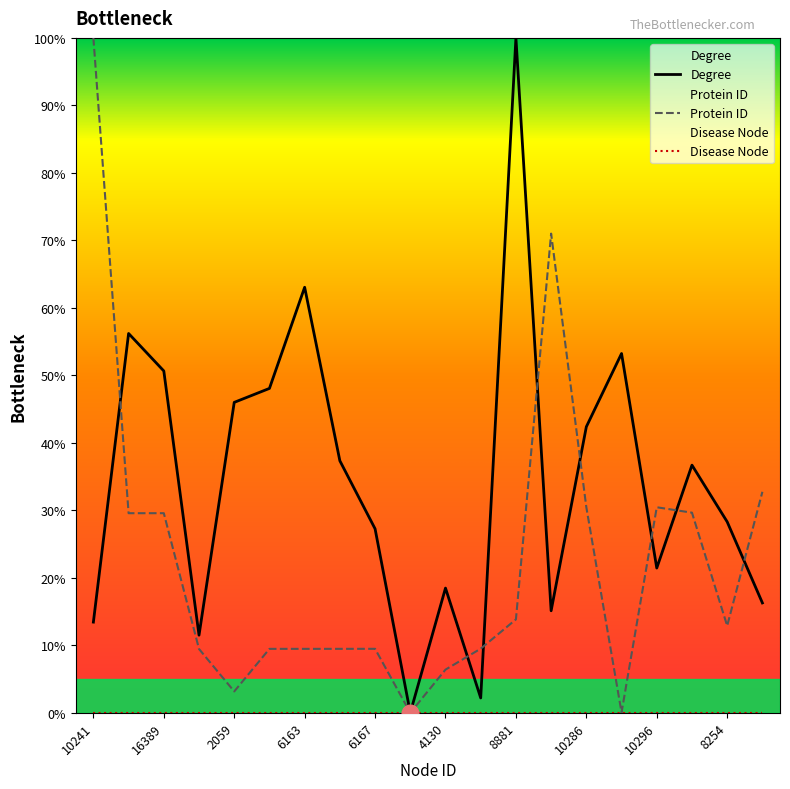

Which series has the largest total across all categories?

Degree